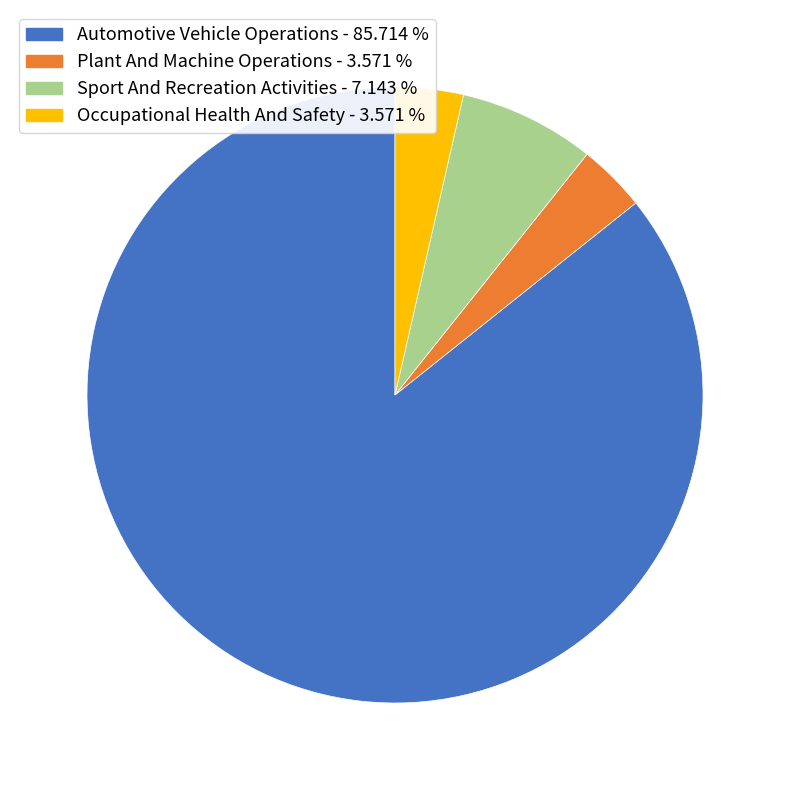

Count the number of slices in the pie.

4